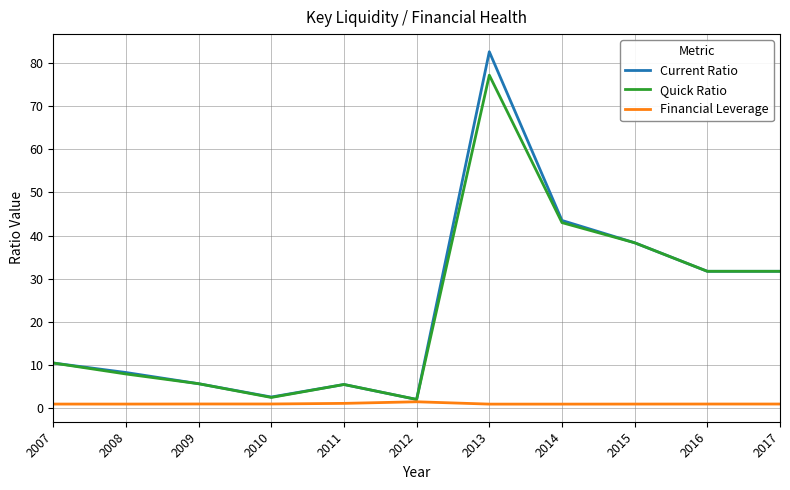

Between 2008 and 2012, which series saw the biggest shift?

Current Ratio